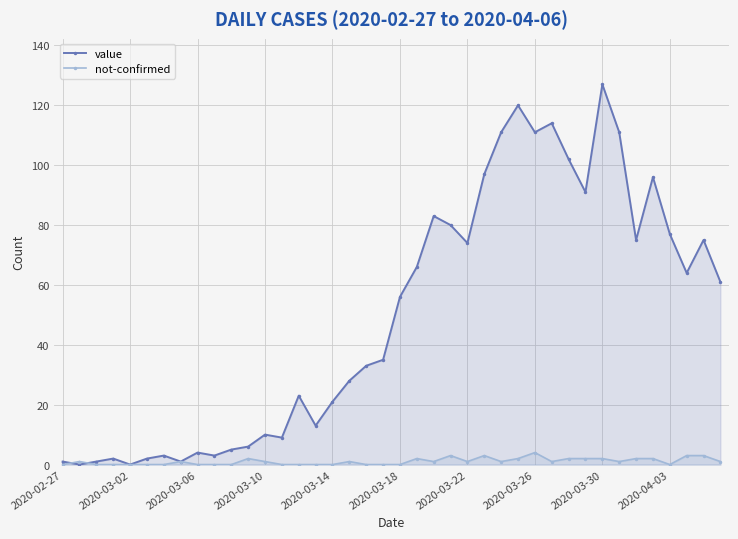

Reading left to right, what are all the values shown in this chart?

value: 1	0	1	2	0	2	3	1	4	3	5	6	10	9	23	13	21	28	33	35	56	66	83	80	74	97	111	120	111	114	102	91	127	111	75	96	77	64	75	61
not-confirmed: 0	1	0	0	0	0	0	1	0	0	0	2	1	0	0	0	0	1	0	0	0	2	1	3	1	3	1	2	4	1	2	2	2	1	2	2	0	3	3	1